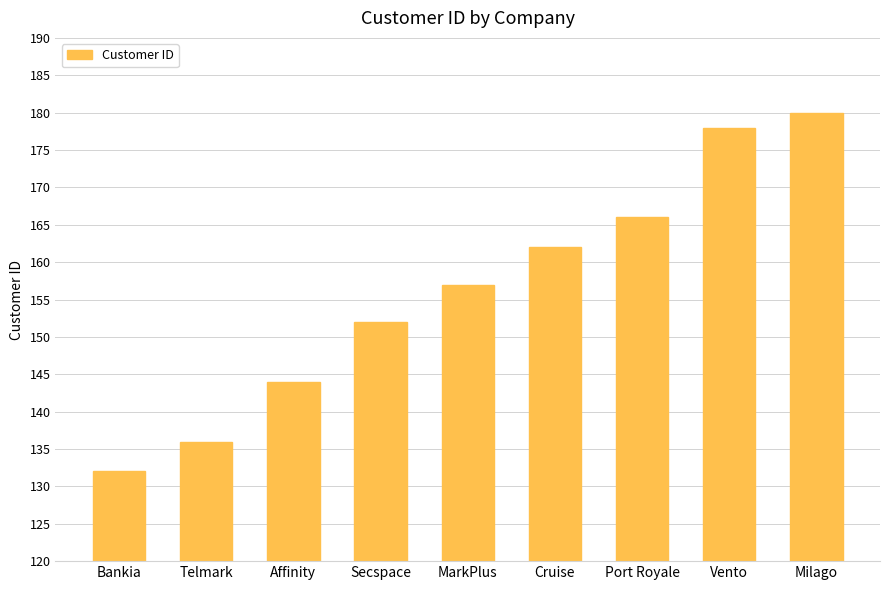

What position from the left is Bankia?

1